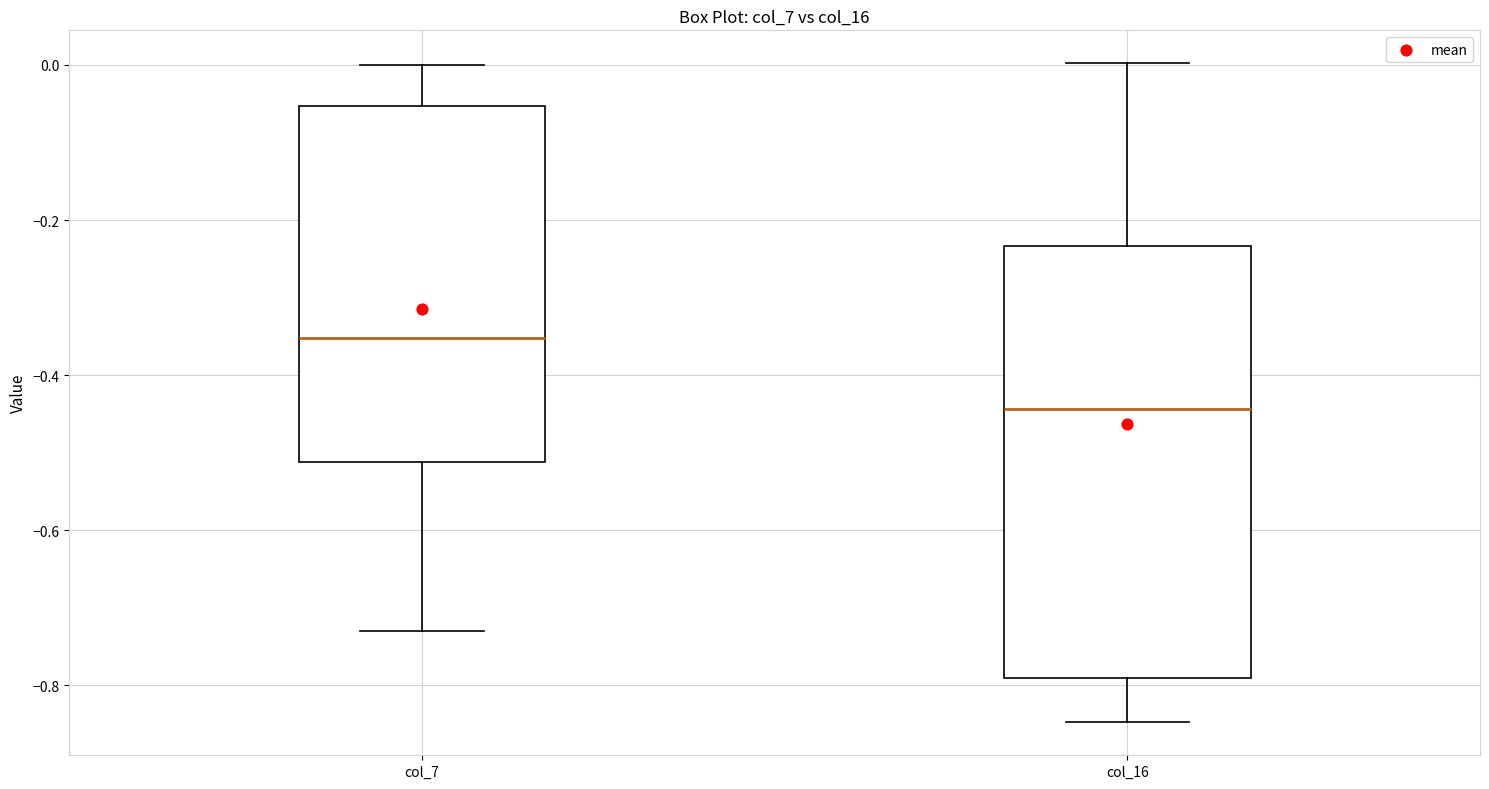

Comparing the boxes themselves (not the whiskers), which one is the tallest?

col_16